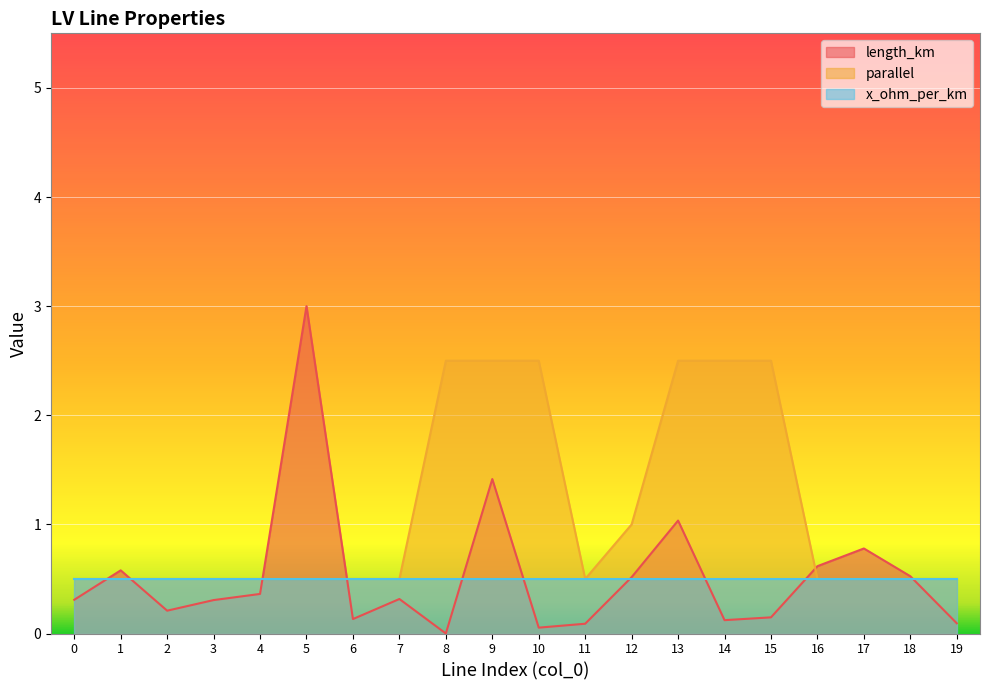

What is the sum of all parallel values?

22.5